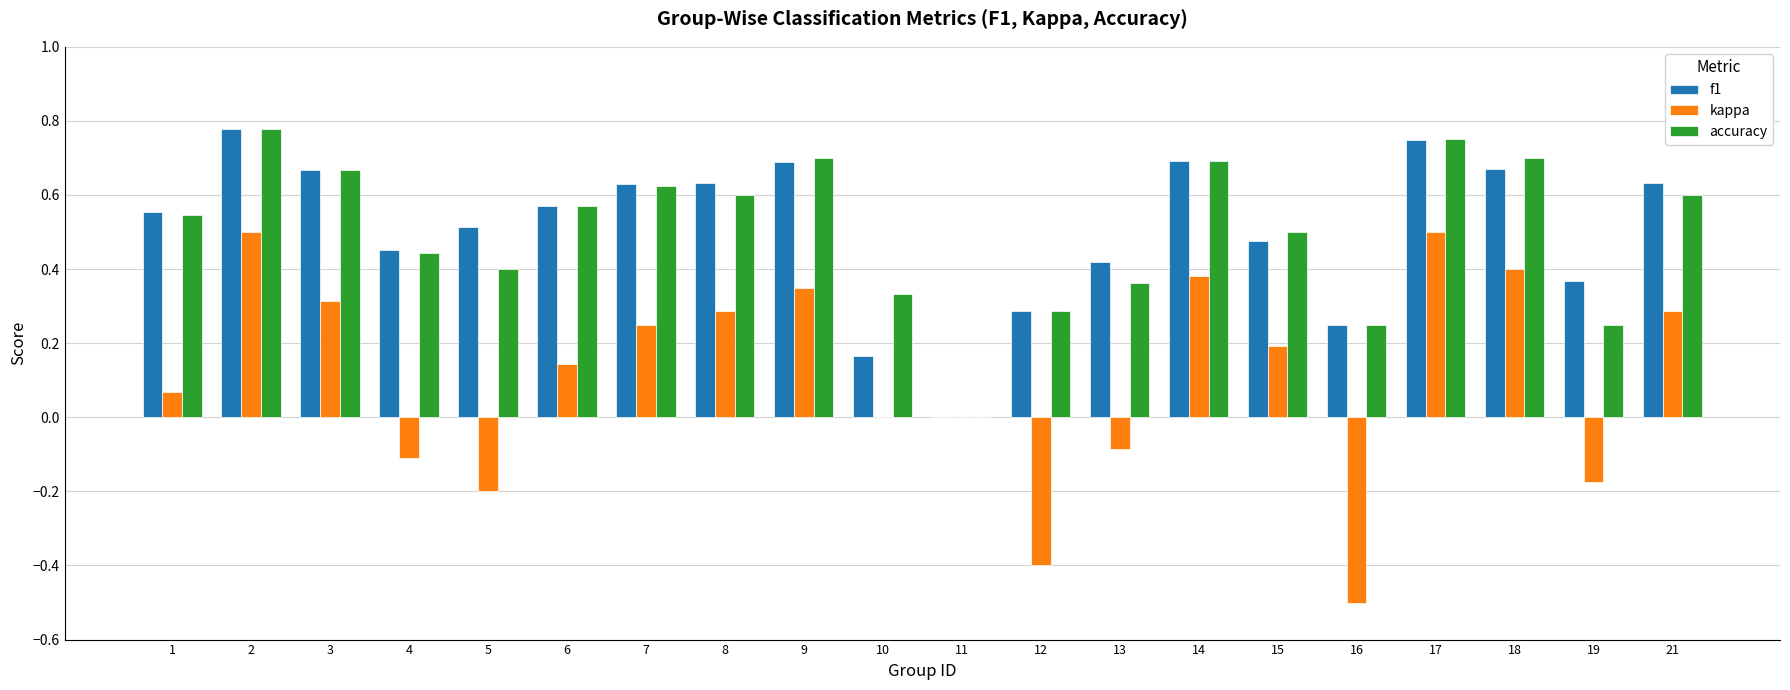

Which series changed the most between 5 and 18?

kappa